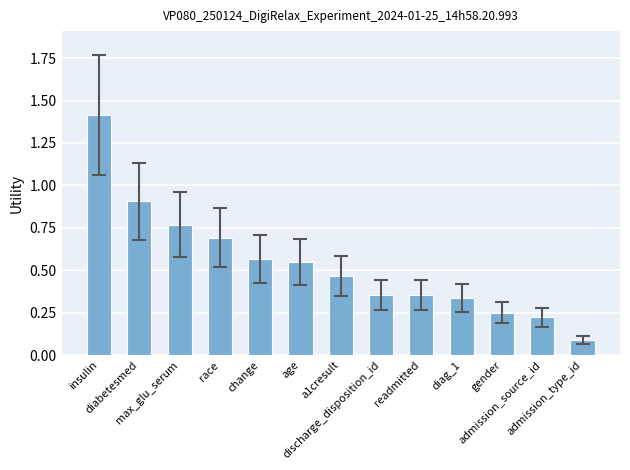

What is the sum of all values?

7.0